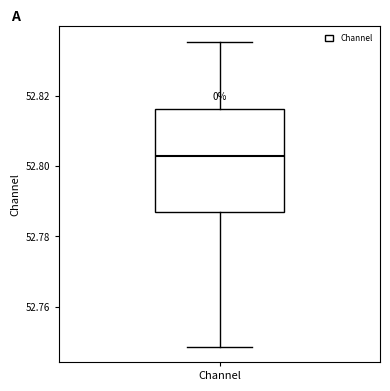

Where does the upper whisker of the box for Channel end on the y-axis? The values are not printed on the chart, so give them approximately, as read against the axis.

52.836